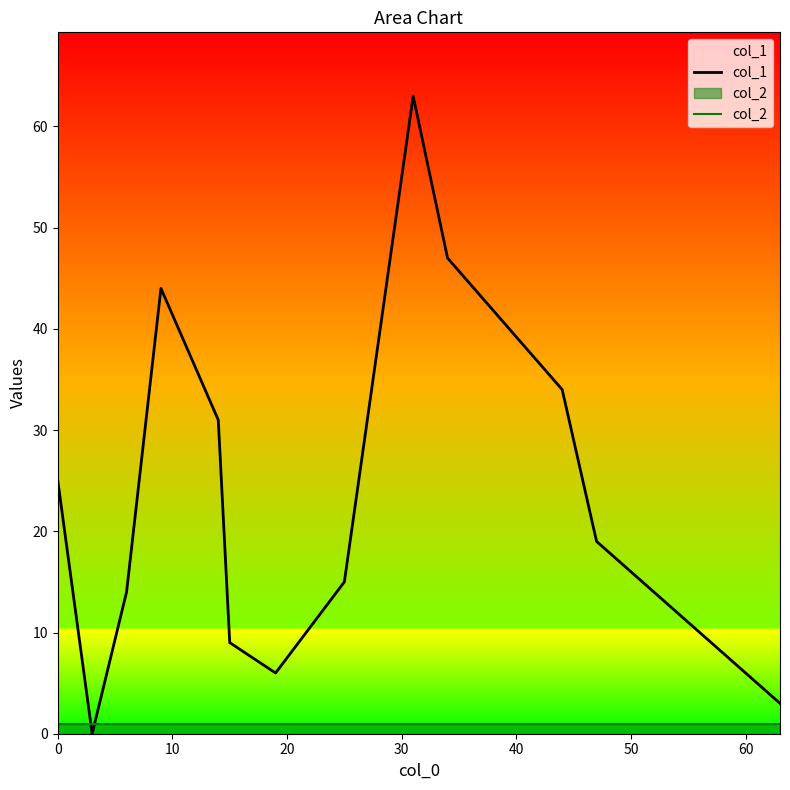

Which series has the largest total across all categories?

col_1